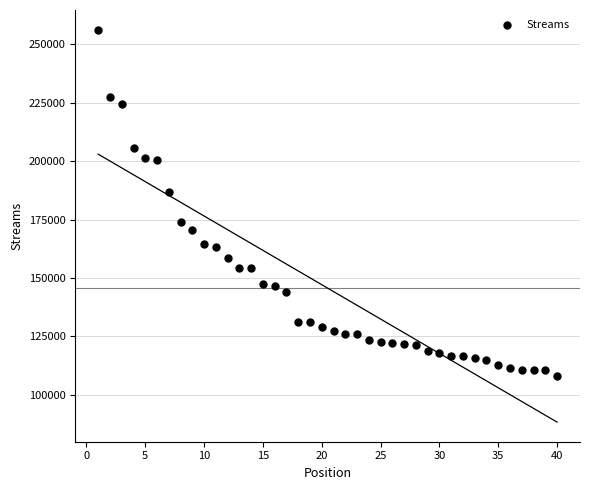

What is the range of Y values (max minus min)?

148249